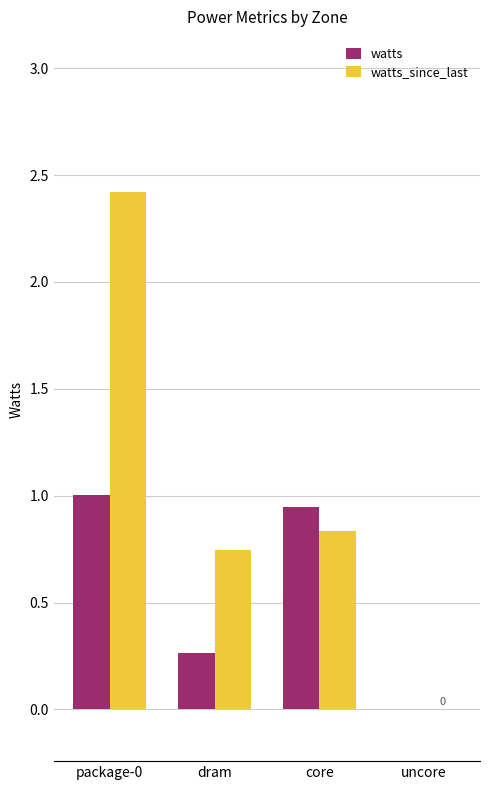

Which series changed the most between dram and core?

watts